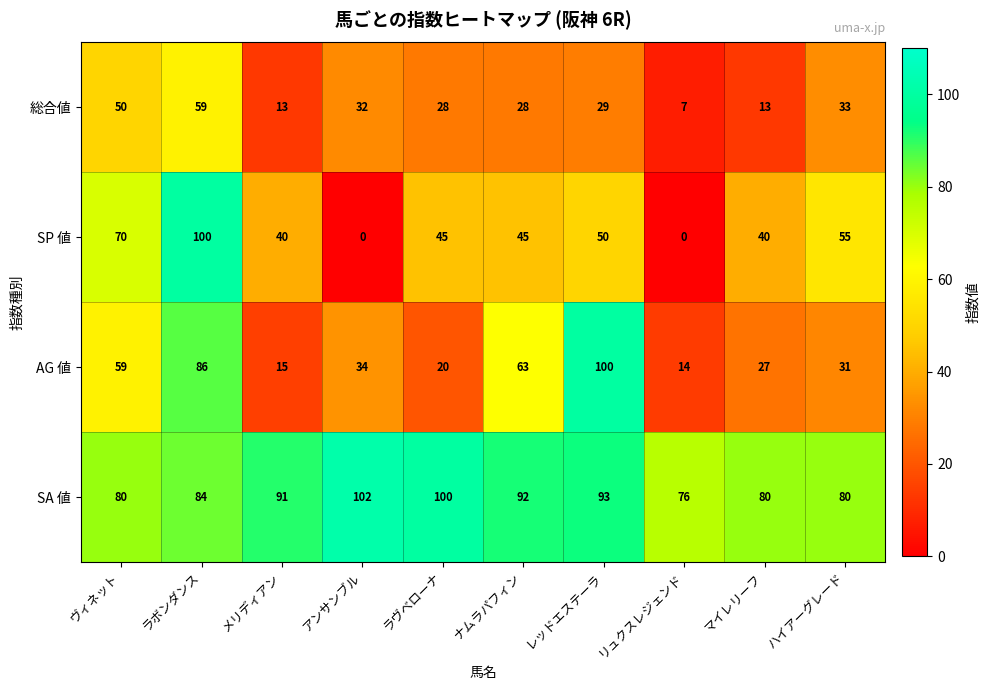

What is the sum of the SP 値 values at レッドエステーラ and メリディアン?

90